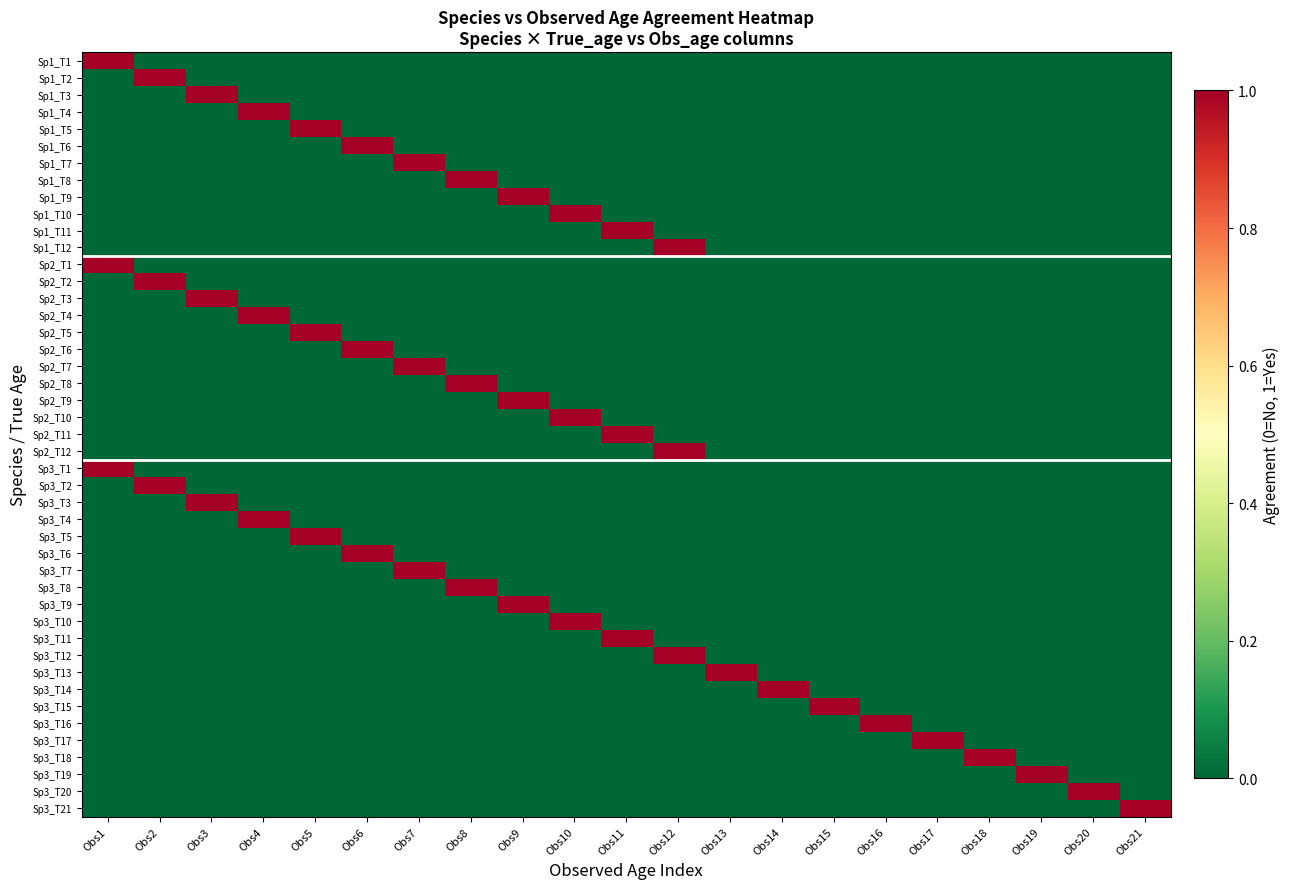

At which category does the chart reach its minimum across all series?

Obs2